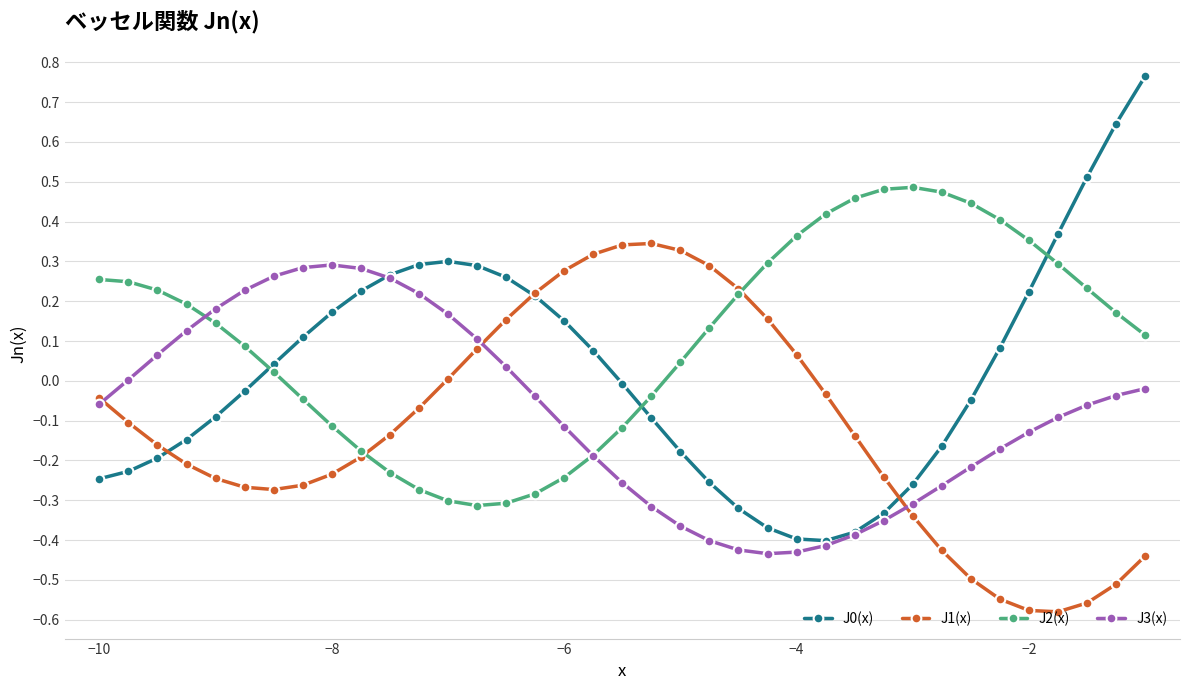

True or false: J1(x) and J3(x) intersect in this chart.

True